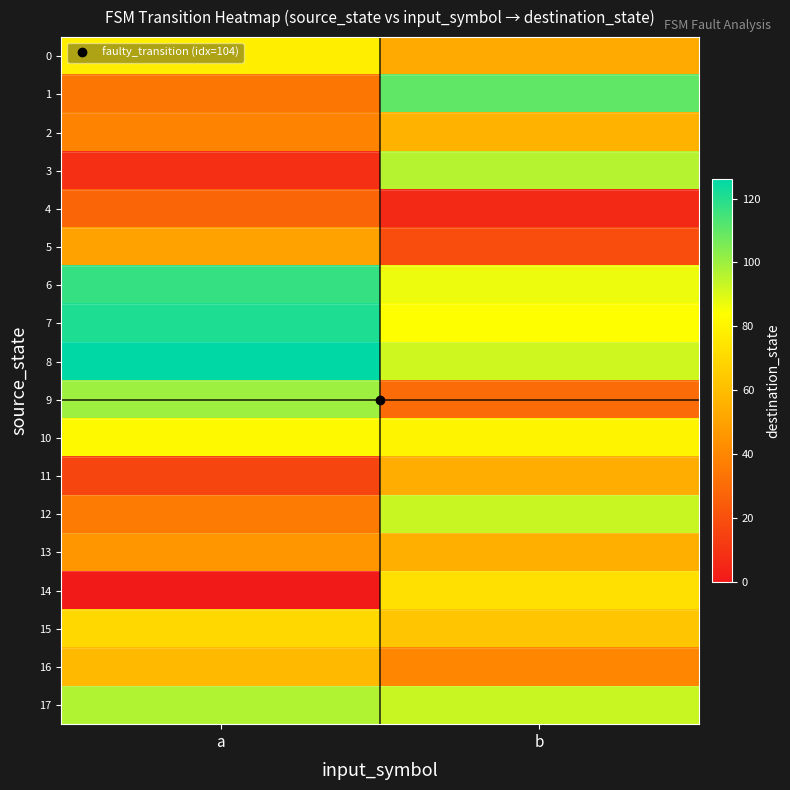

Reading left to right, transcribe all the data shown in this chart.

0: a=78	b=53
1: a=34	b=110
2: a=39	b=56
3: a=8	b=96
4: a=28	b=6
5: a=50	b=19
6: a=117	b=87
7: a=121	b=84
8: a=126	b=92
9: a=100	b=30
10: a=82	b=80
11: a=16	b=54
12: a=36	b=93
13: a=46	b=55
14: a=0	b=73
15: a=70	b=63
16: a=59	b=40
17: a=97	b=93